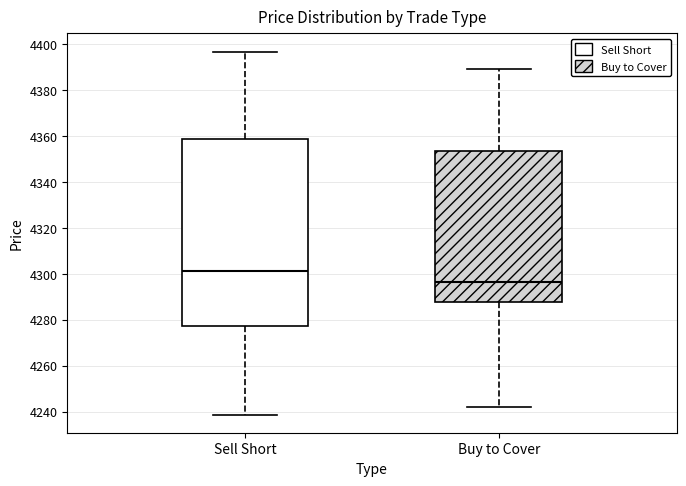

Reading left to right, read every box against the y-axis: the position of its median line, the range the box covers, and the ends of its whiskers. The values are not printed on the chart, so give them approximately, as read against the axis.

Sell Short: median 4302, box 4278 to 4358, whiskers 4238 to 4396
Buy to Cover: median 4296, box 4288 to 4354, whiskers 4242 to 4390